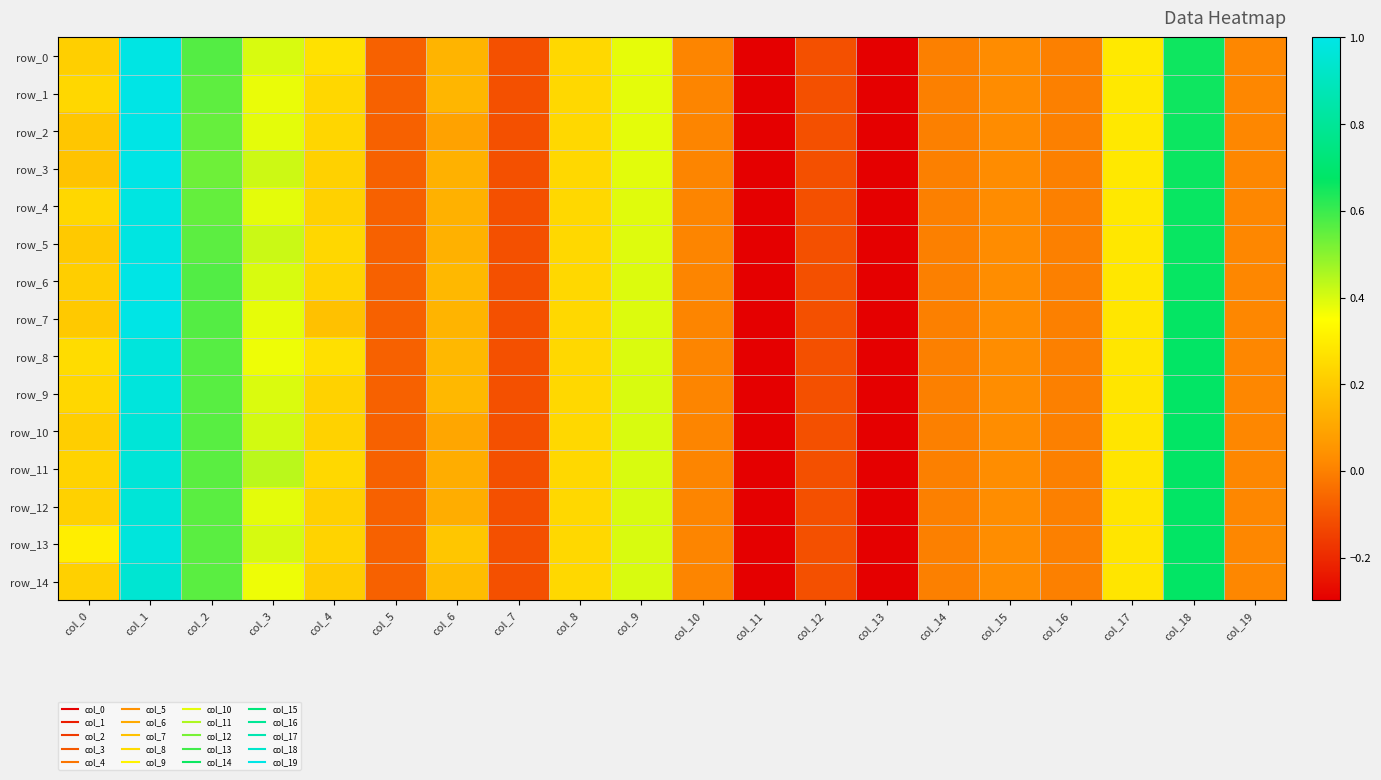

What is the highest value of the row_0 series?

1.0